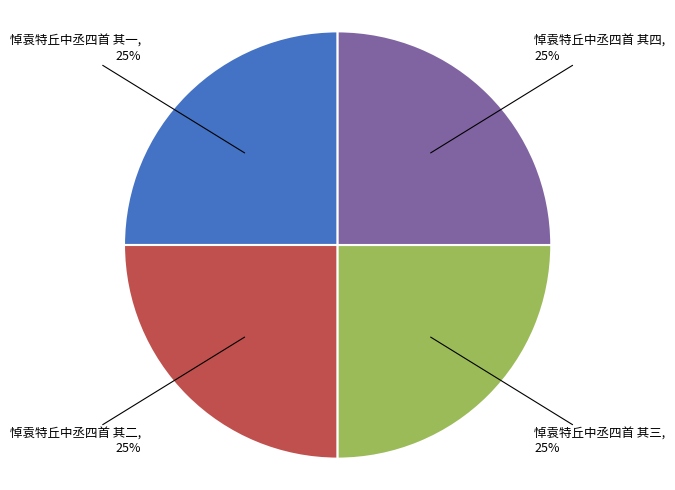

Is there any slice that represents more than half of the pie?

No